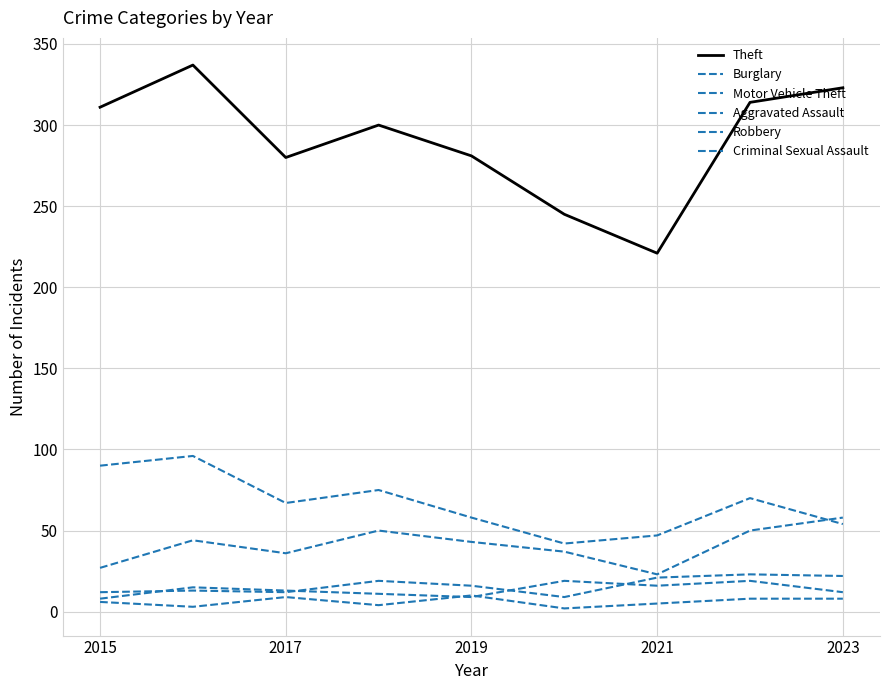

How many lines are shown in the chart?

6